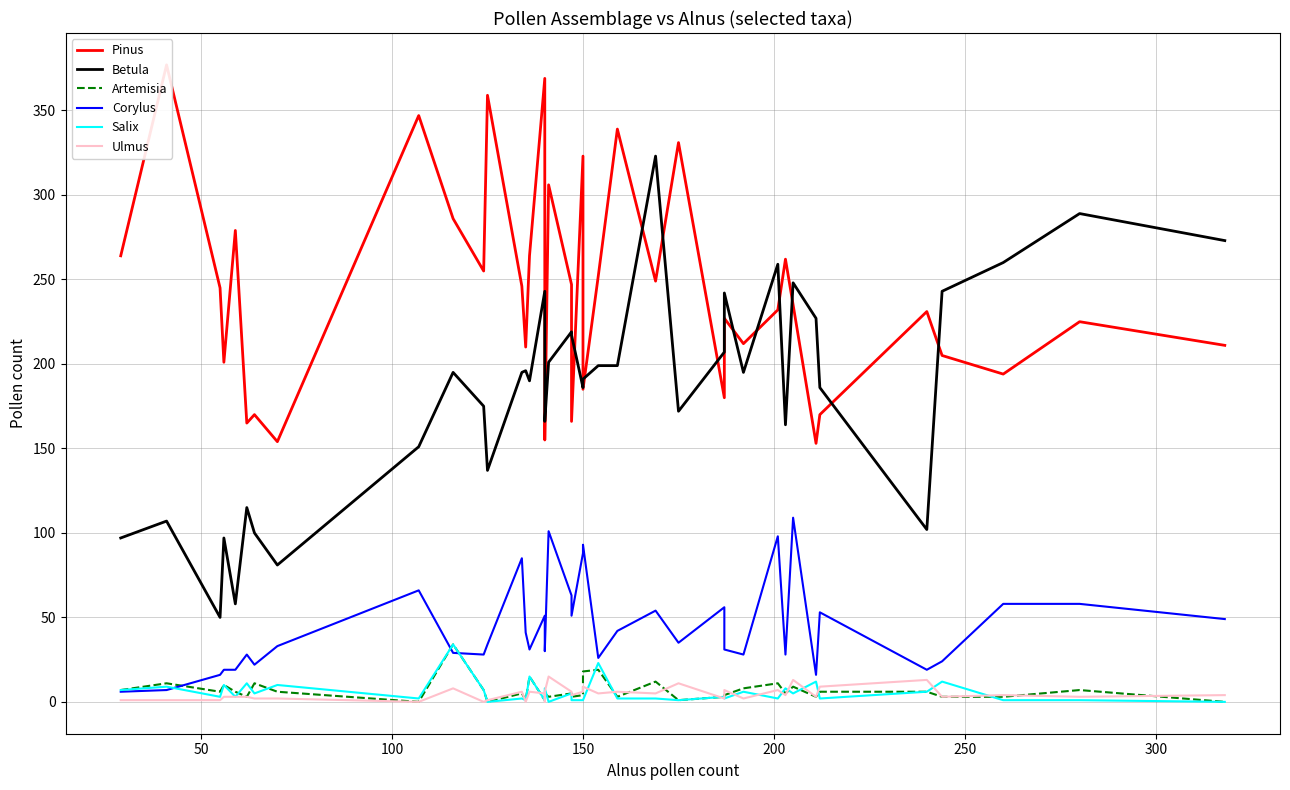

True or false: Ulmus and Corylus intersect in this chart.

False